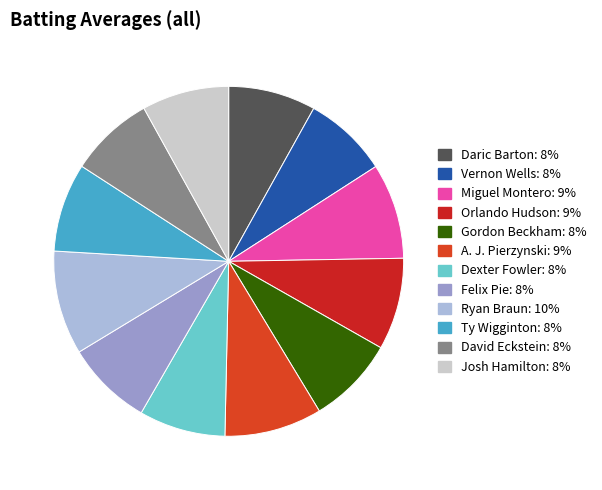

True or false: Josh Hamilton accounts for 8% of the total.

True